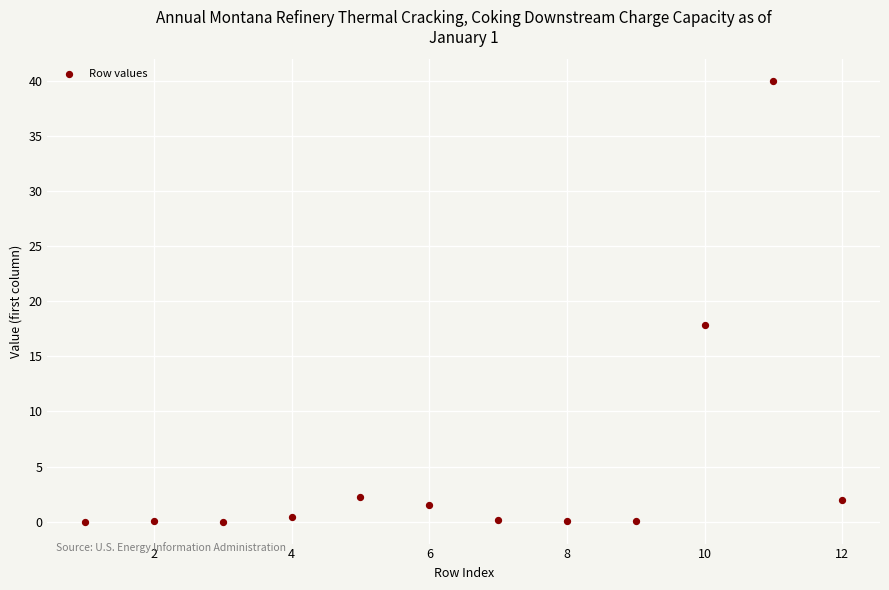

What is the range of X values (max minus min)?

11.0